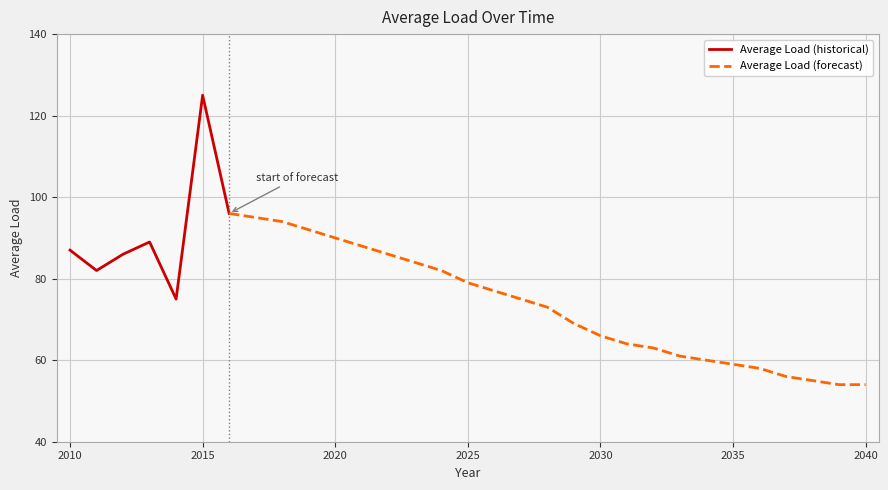

What is the ratio of the value at 2034 to the value at 2033?

1.0